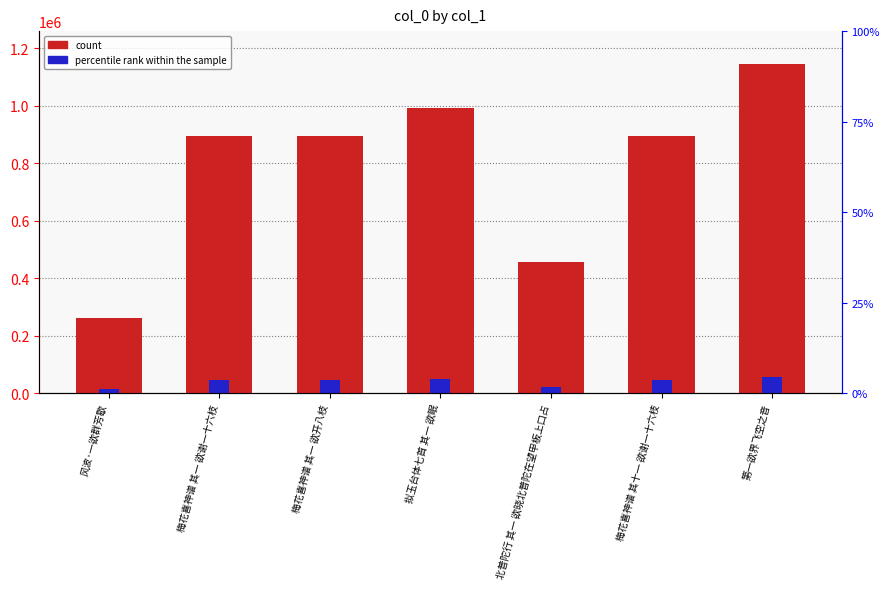

How many bars are there in each group?

2